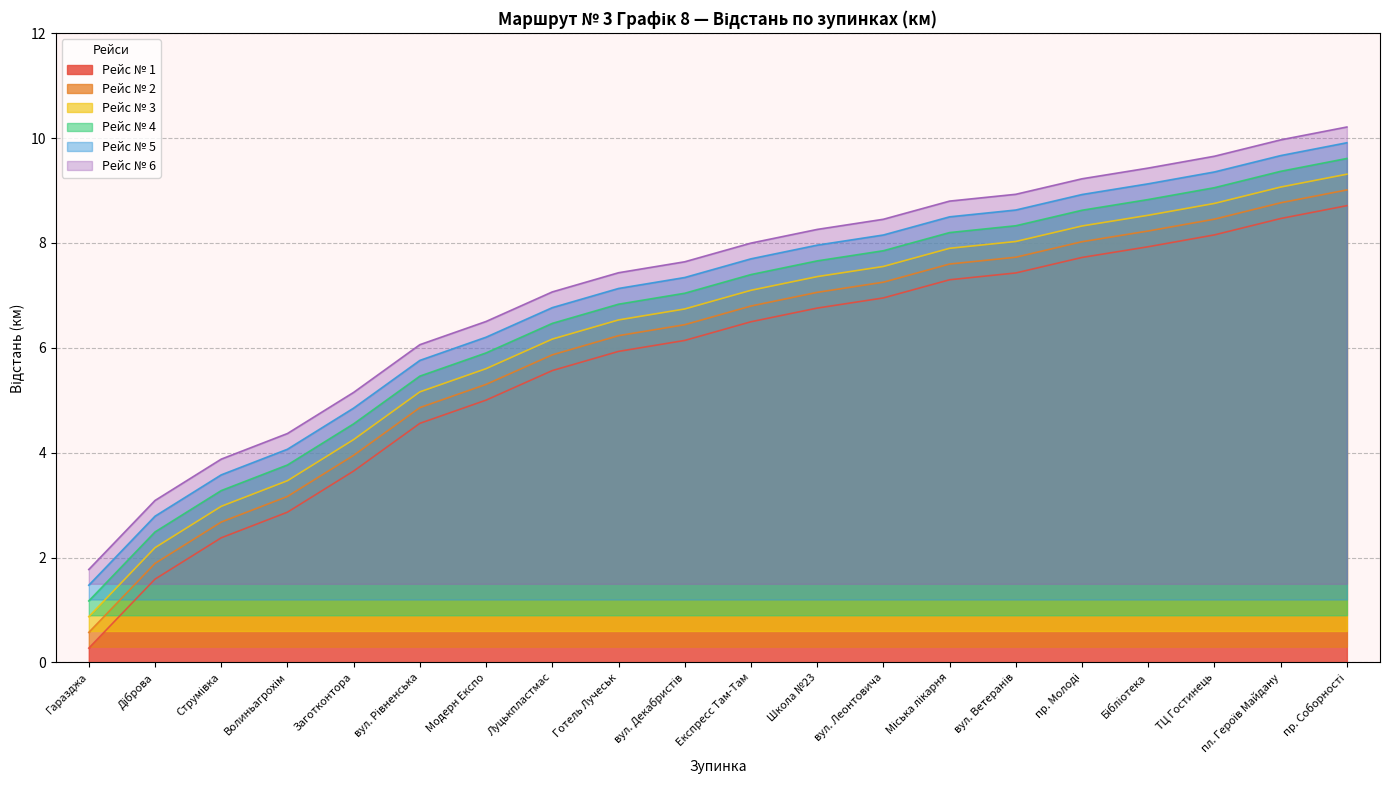

What is the total value across all series at Гаразджа?

6.1